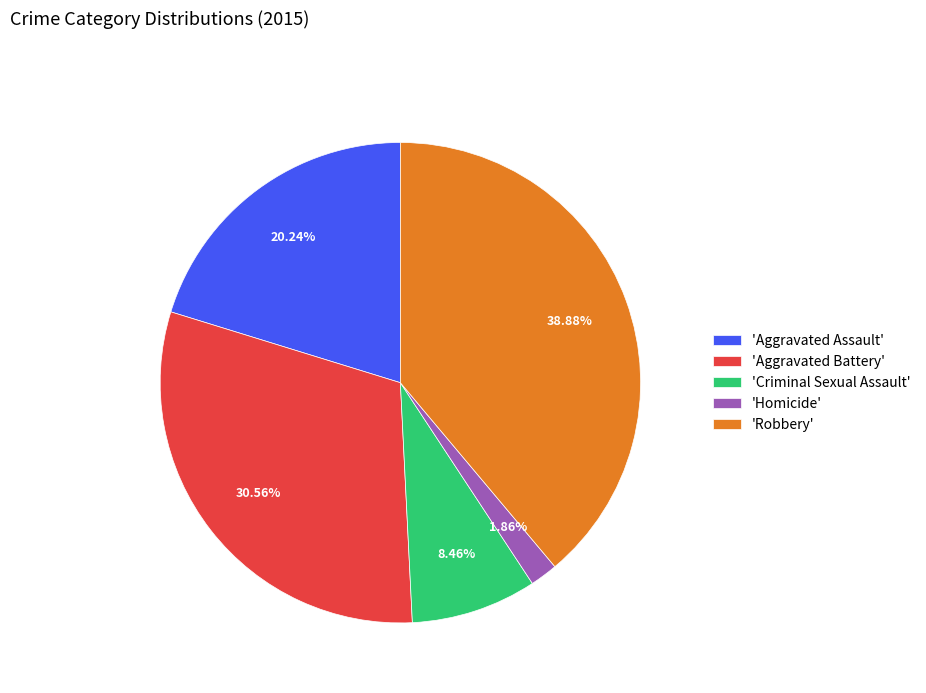

What is the smallest slice in the pie chart?

'Homicide'